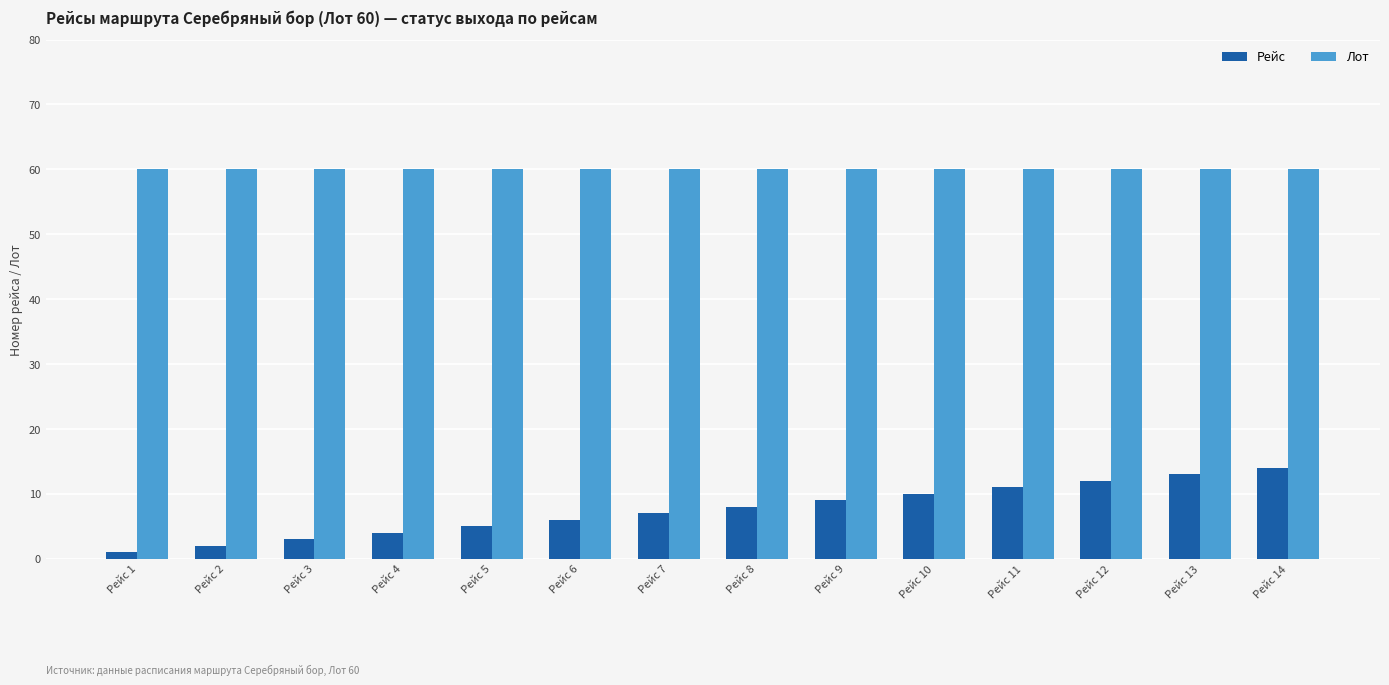

Is it true that Лот equals 19 at Рейс 13?

False